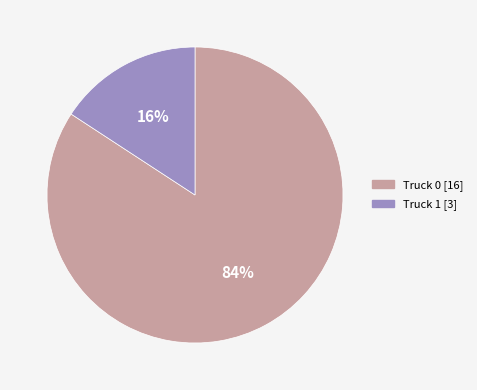

To the nearest percent, what is the difference between the largest and smallest slice percentages?

68%